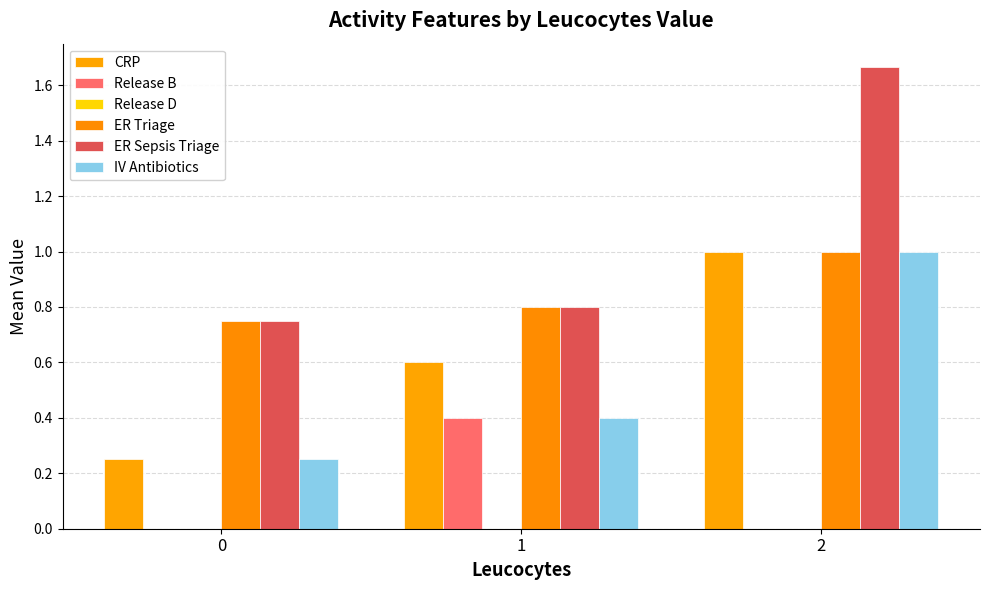

List the series in order of their peak value, lowest first.

Release D, Release B, CRP, ER Triage, IV Antibiotics, ER Sepsis Triage